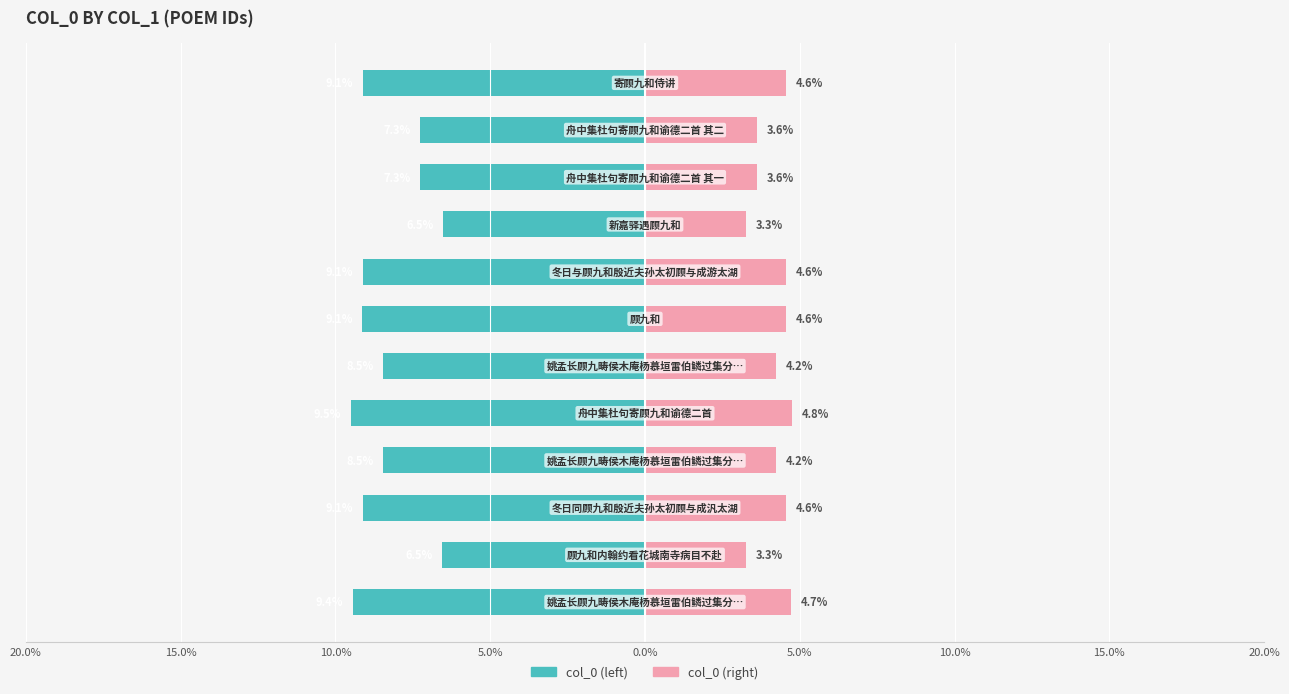

What is the lowest value of the col_0 (right) series?

3.3